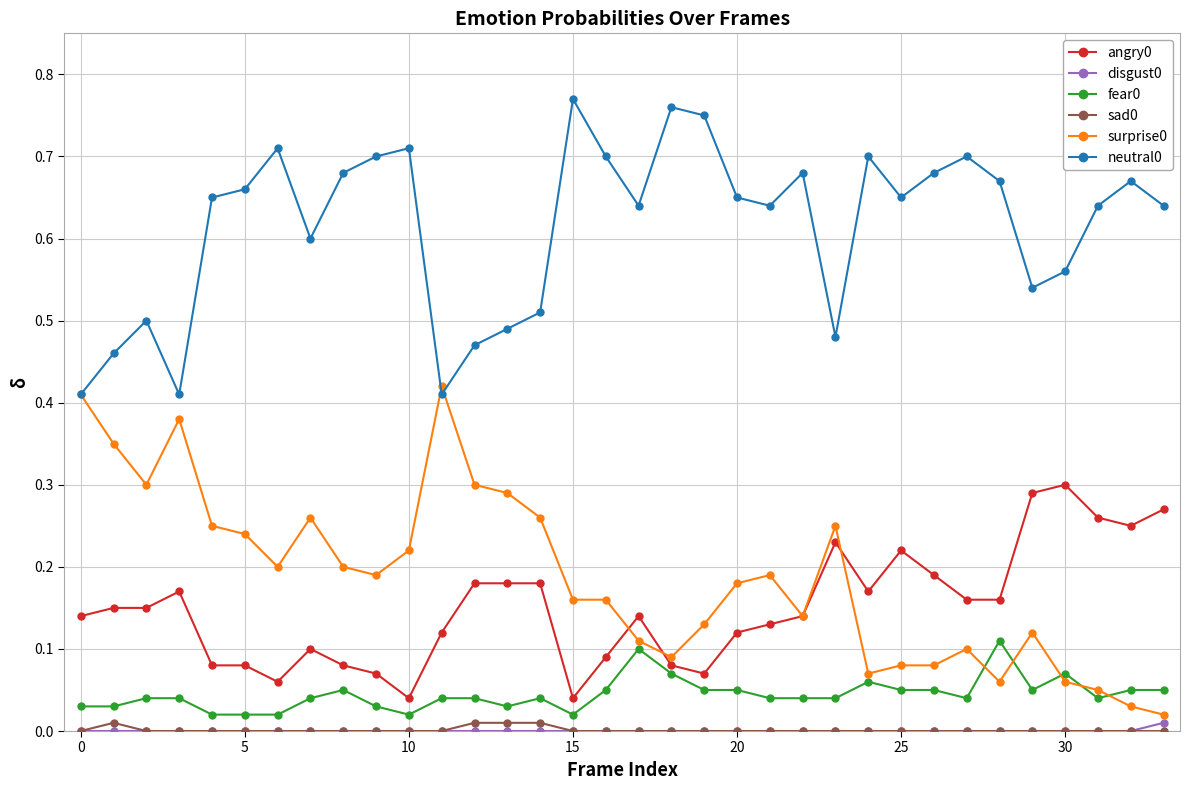

True or false: surprise0 has more than 0 points higher than both neighbors.

True